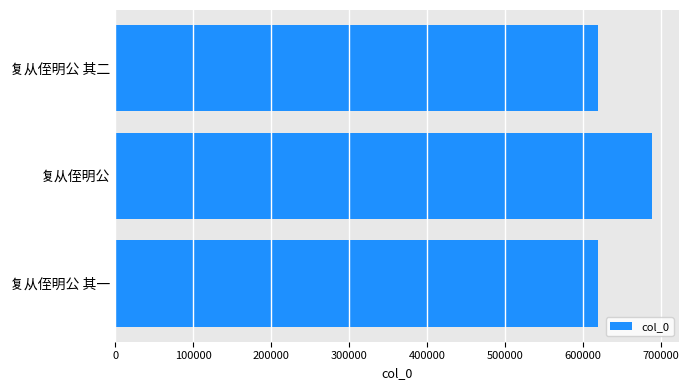

Count the number of data series in this chart.

1